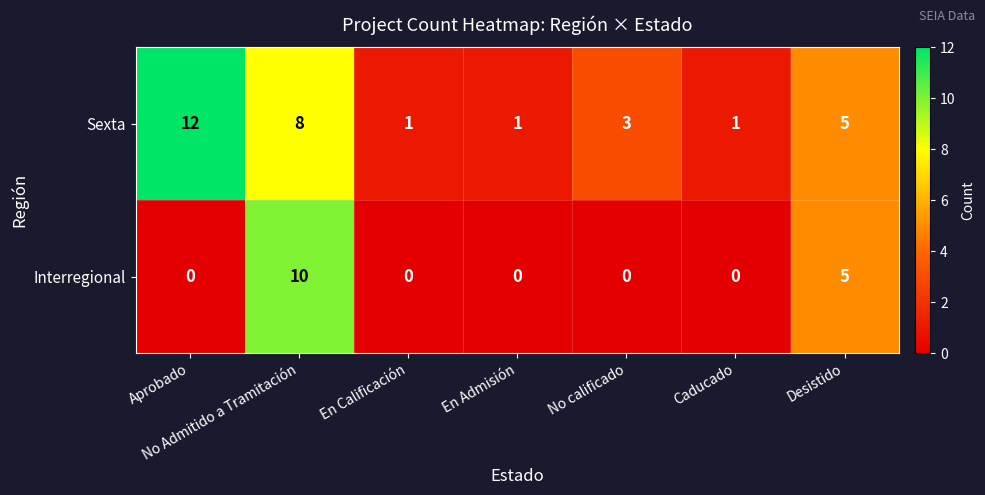

The Interregional series shows 5 at No calificado. True or false?

False